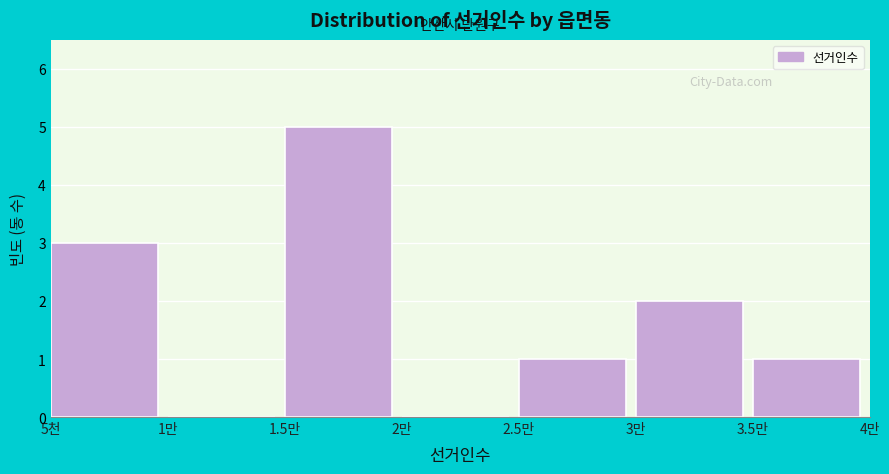

Reading right to left, extract all data points from this chart.

3.5만=1	3만=2	2.5만=1	2만=0	1.5만=5	1만=0	5천=3